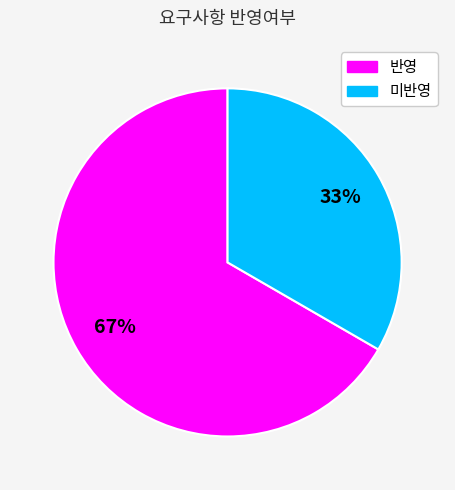

How many segments does this pie chart have?

2